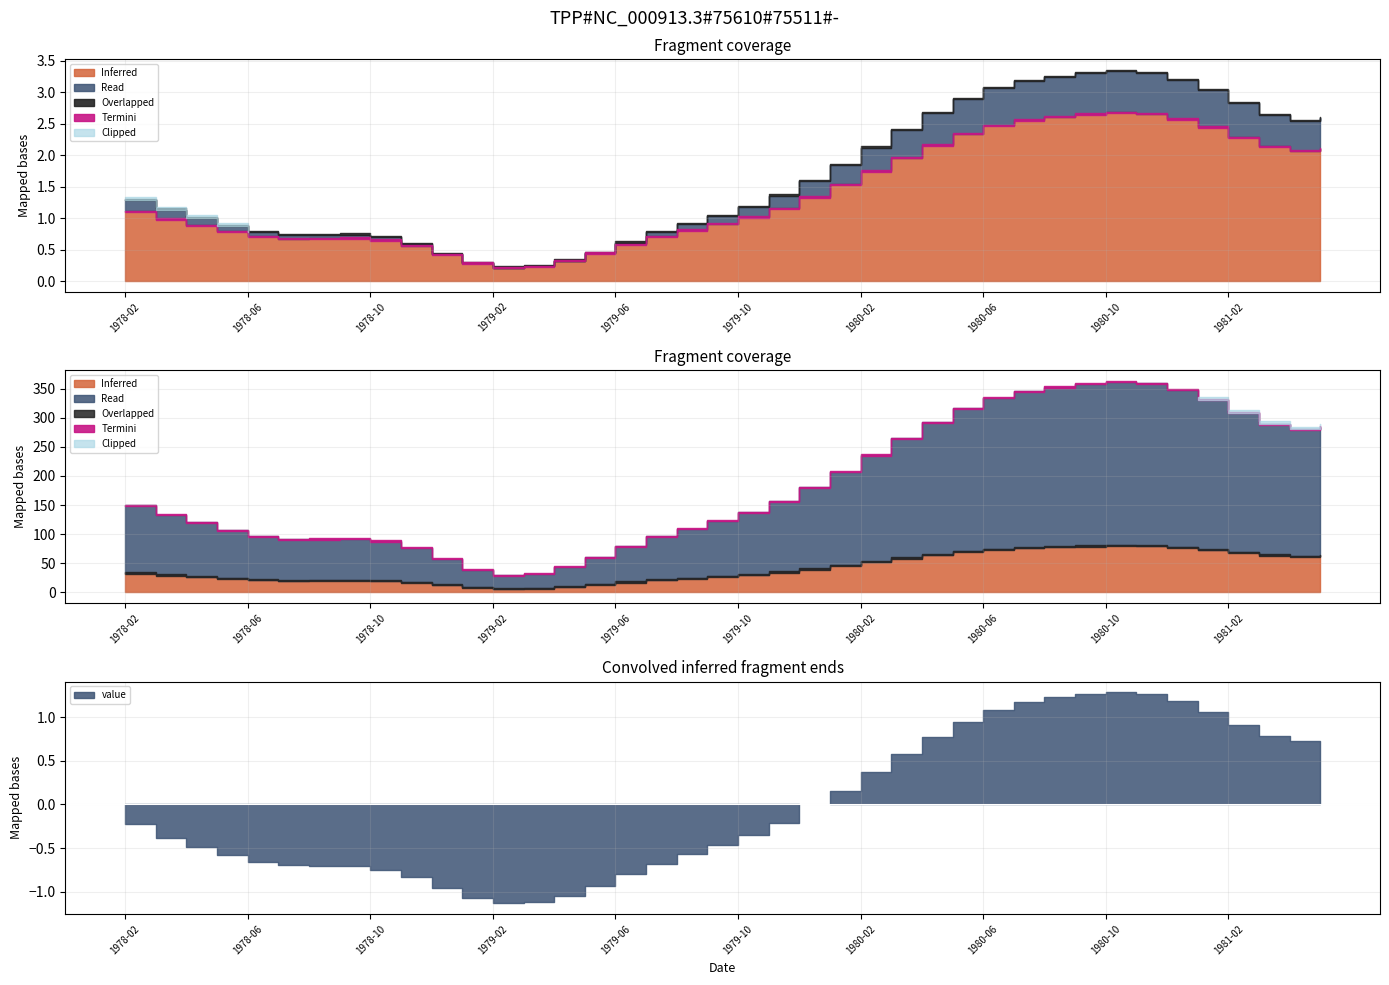

True or false: the data shows 20.7 at 1979-08.

False